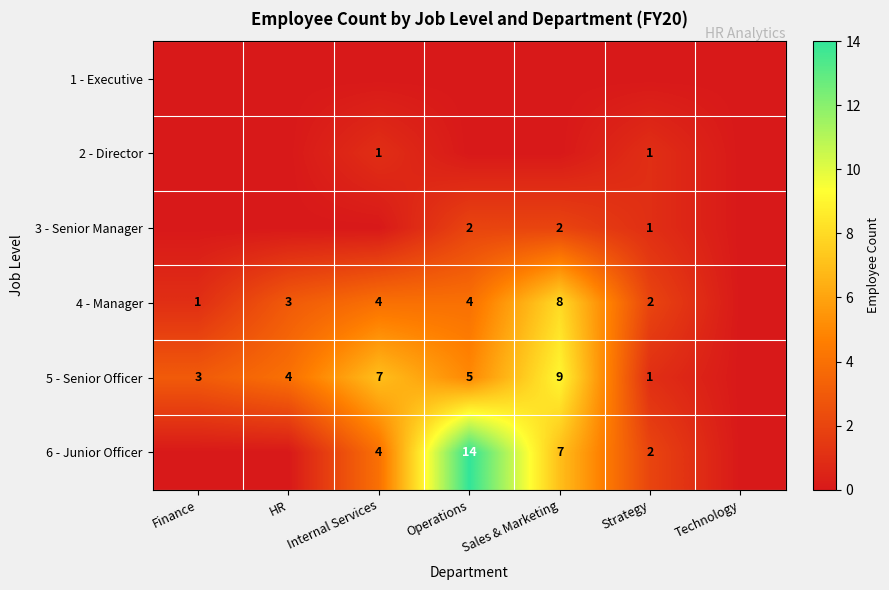

Is the value of 5 - Senior Officer at Sales & Marketing greater than the value of 4 - Manager at HR?

Yes